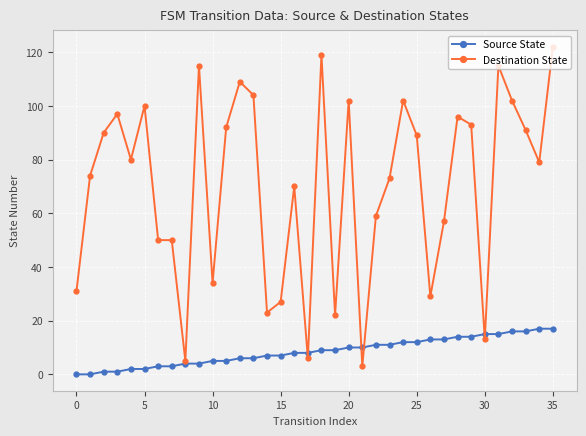

What are all the series names shown in the legend?

Source State, Destination State